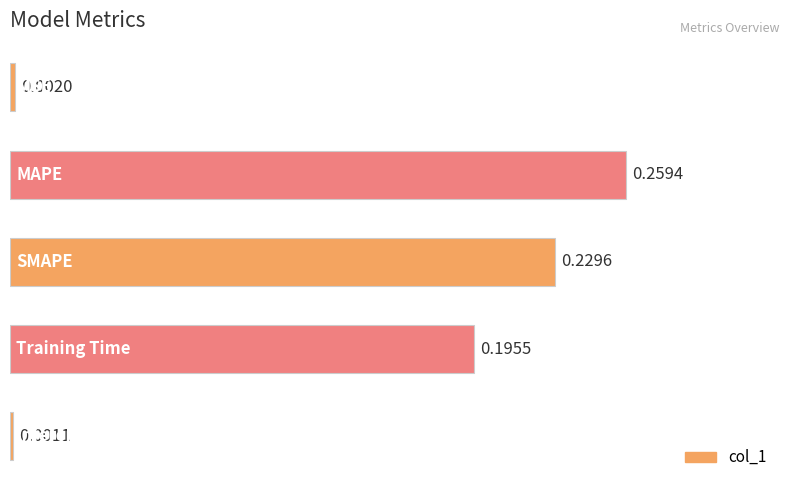

What is the sum of all values?

0.7